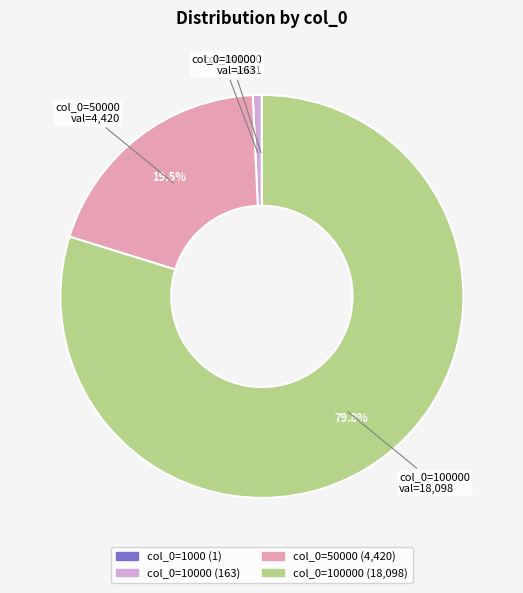

Is there any slice that represents more than half of the pie?

Yes